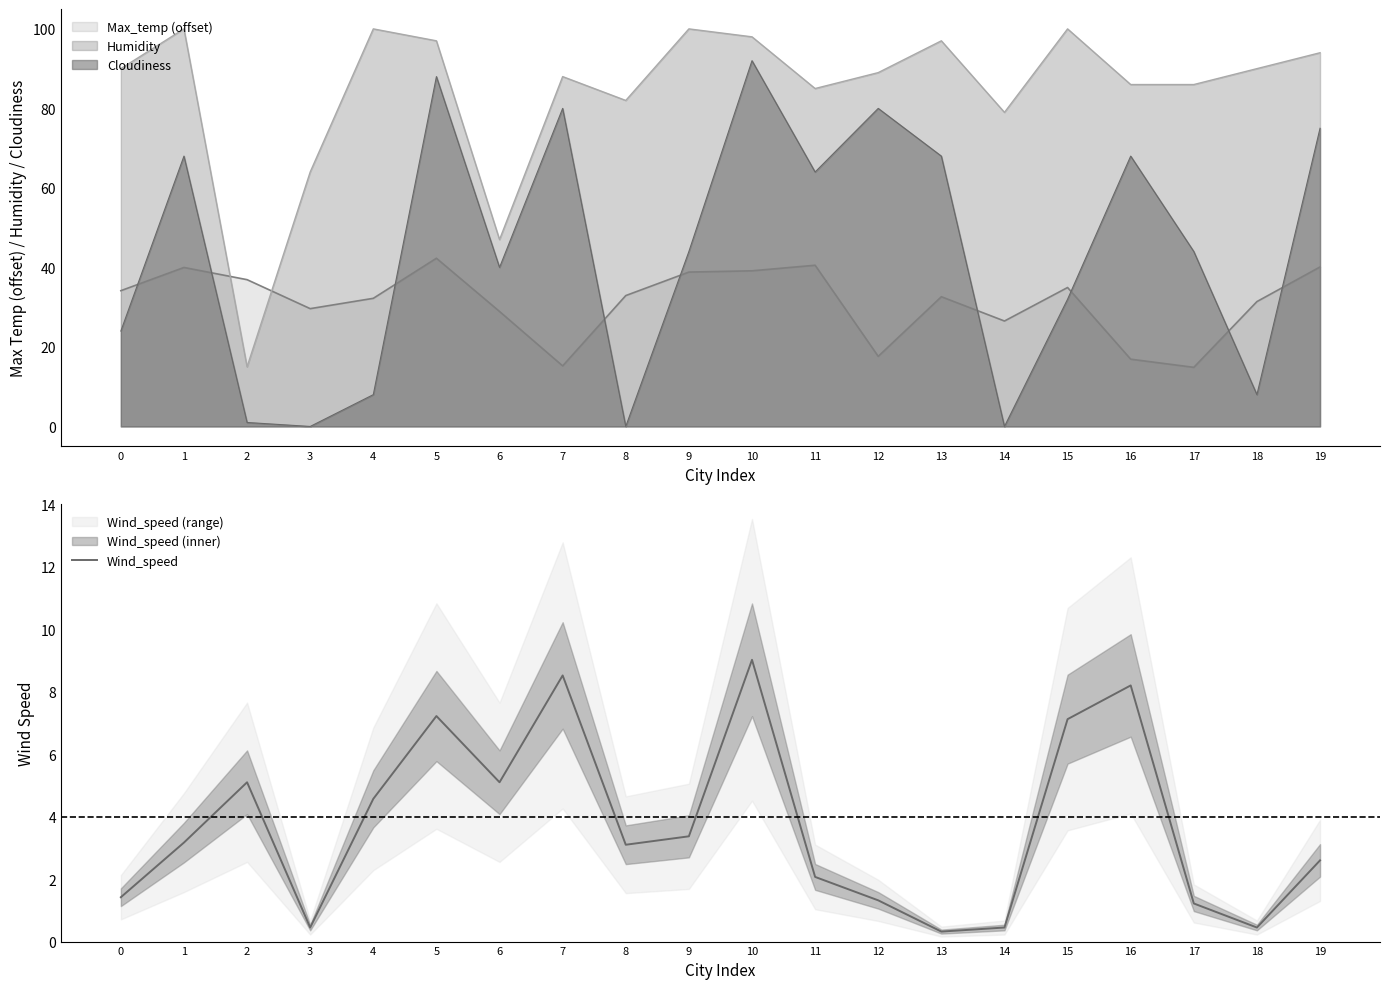

Rank the categories by value from lowest to highest.

13, 3, 14, 18, 17, 12, 0, 11, 19, 8, 1, 9, 4, 2, 6, 15, 5, 16, 7, 10